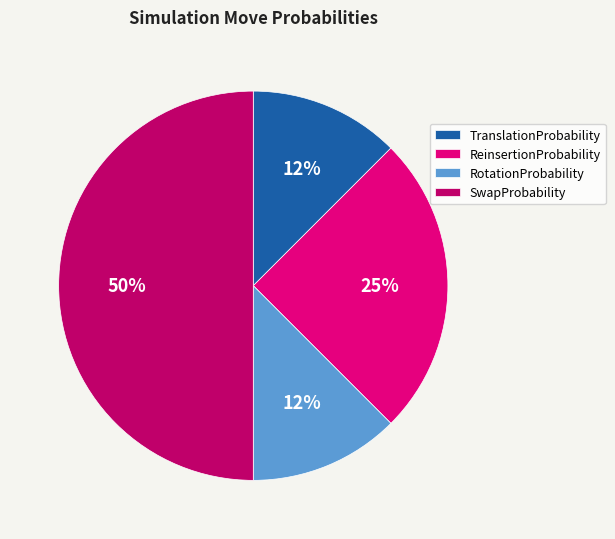

To the nearest percent, what portion does ReinsertionProbability represent?

25%